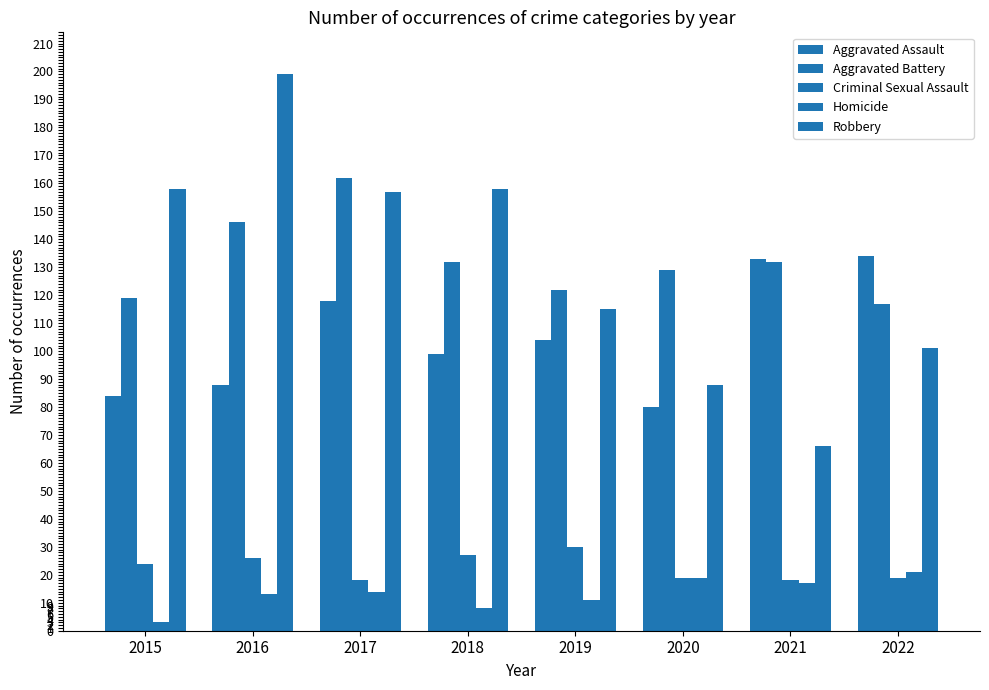

Reading right to left, list all the values displayed in this chart.

Aggravated Assault: 134	133	80	104	99	118	88	84
Aggravated Battery: 117	132	129	122	132	162	146	119
Criminal Sexual Assault: 19	18	19	30	27	18	26	24
Homicide: 21	17	19	11	8	14	13	3
Robbery: 101	66	88	115	158	157	199	158